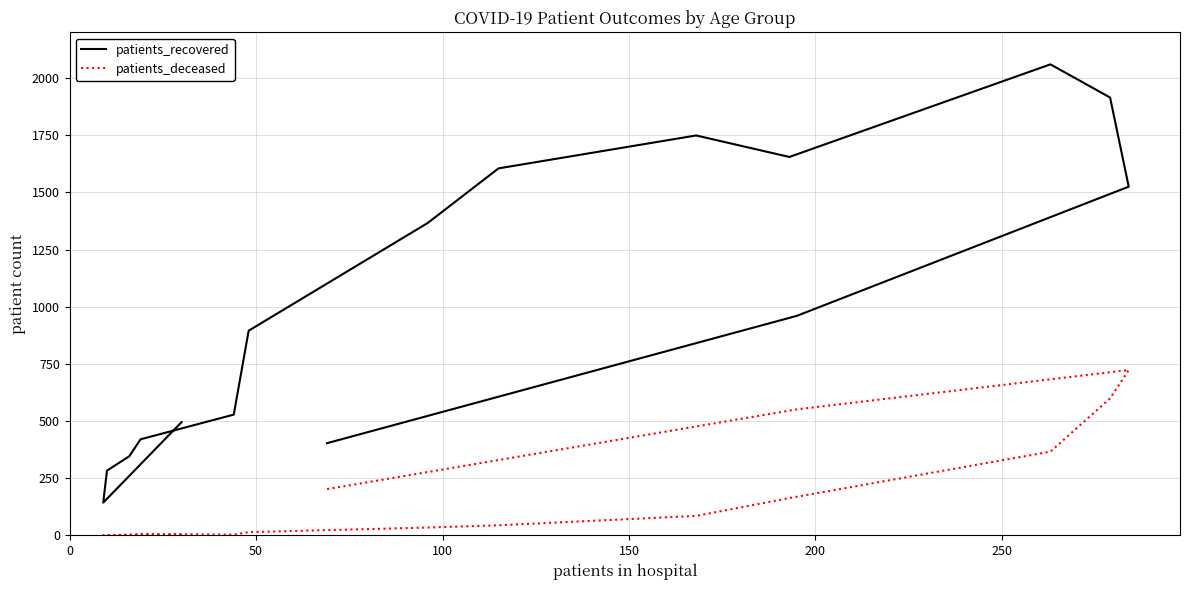

What is the label of the 13th point from the right?

150